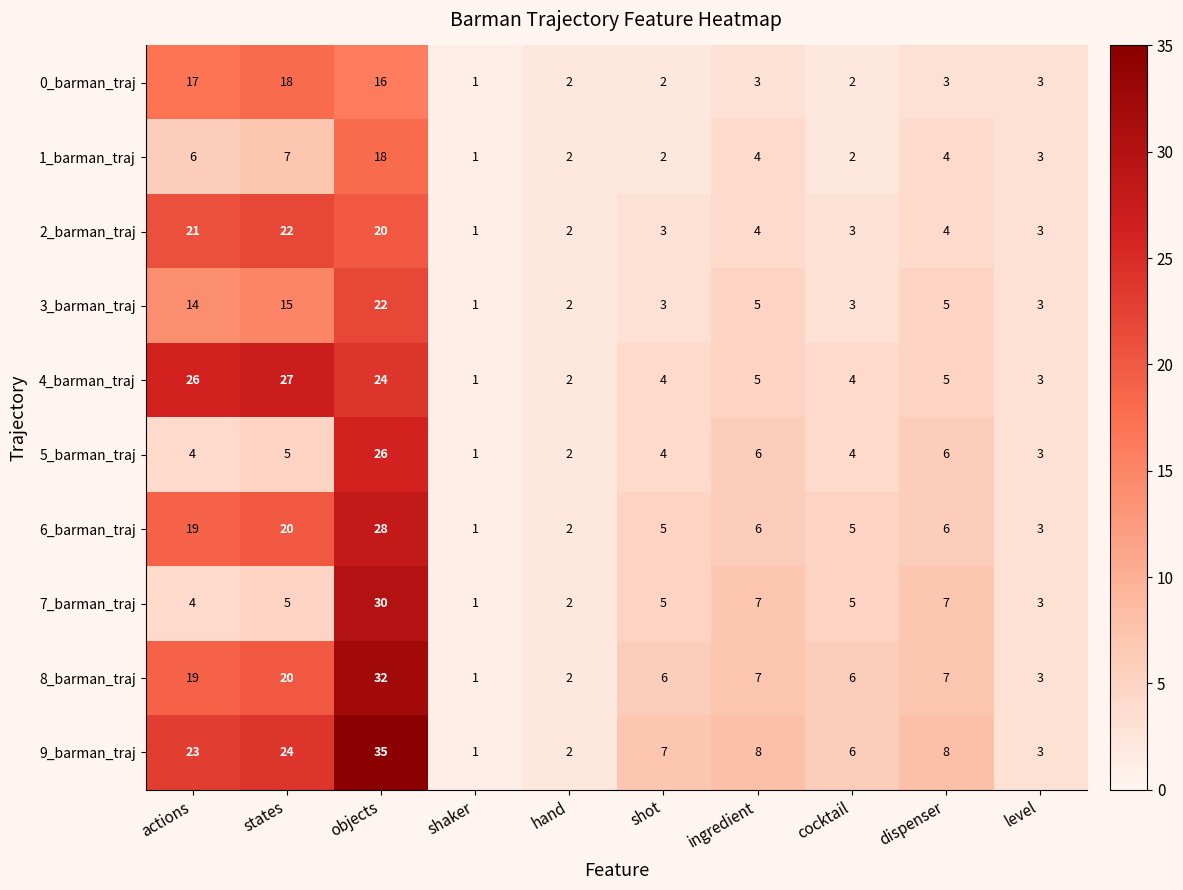

How many data points in 0_barman_traj are less than 3?

4